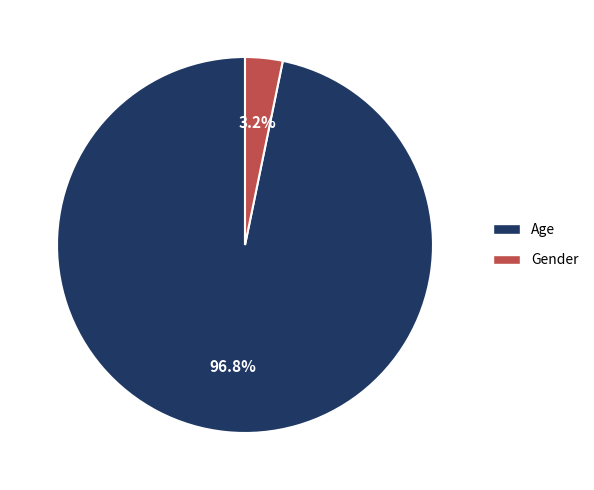

Which has a higher value, Gender or Age?

Age